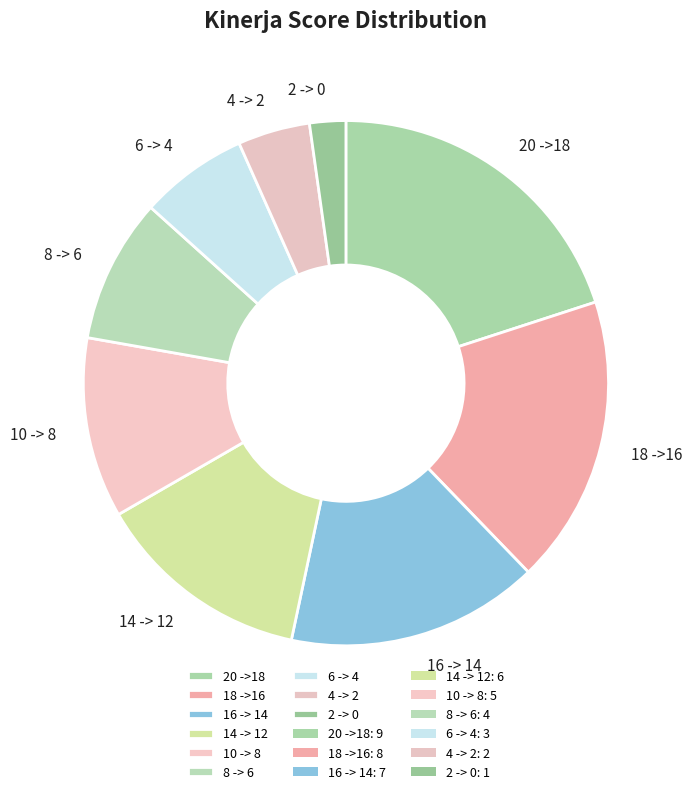

Rank the categories by value from highest to lowest.

20 ->18, 18 ->16, 16 -> 14, 14 -> 12, 10 -> 8, 8 -> 6, 6 -> 4, 4 -> 2, 2 -> 0